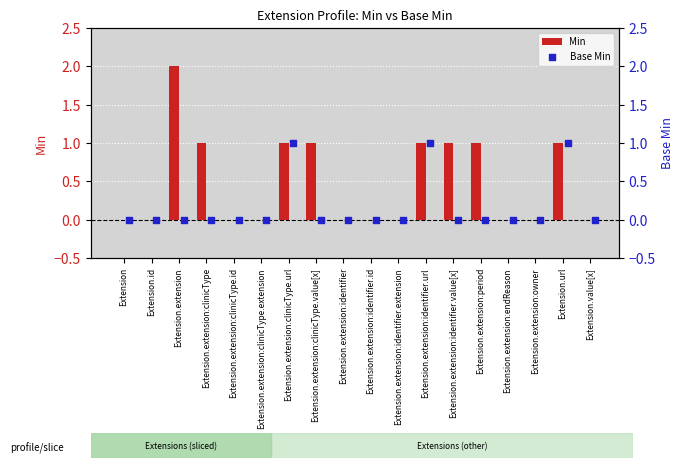

What are all the series names shown in the legend?

Min, Base Min